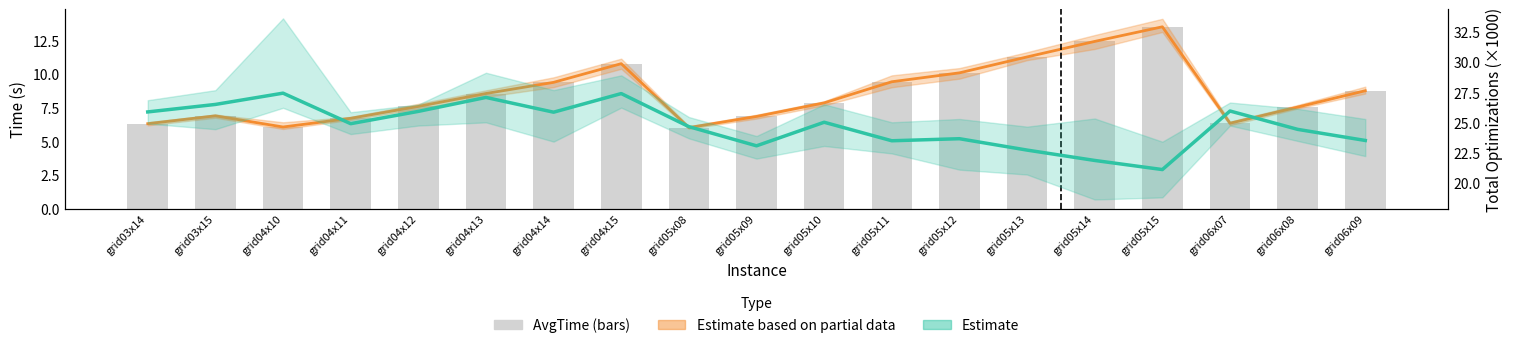

Count the number of categories in the chart.

19